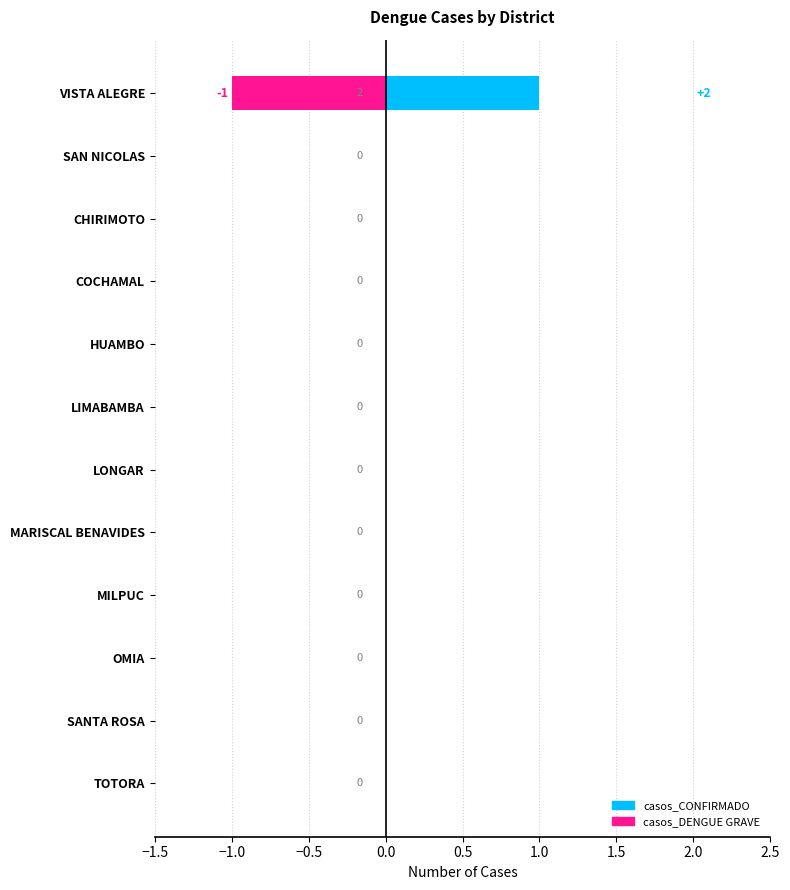

Does the chart contain stacked bars?

No